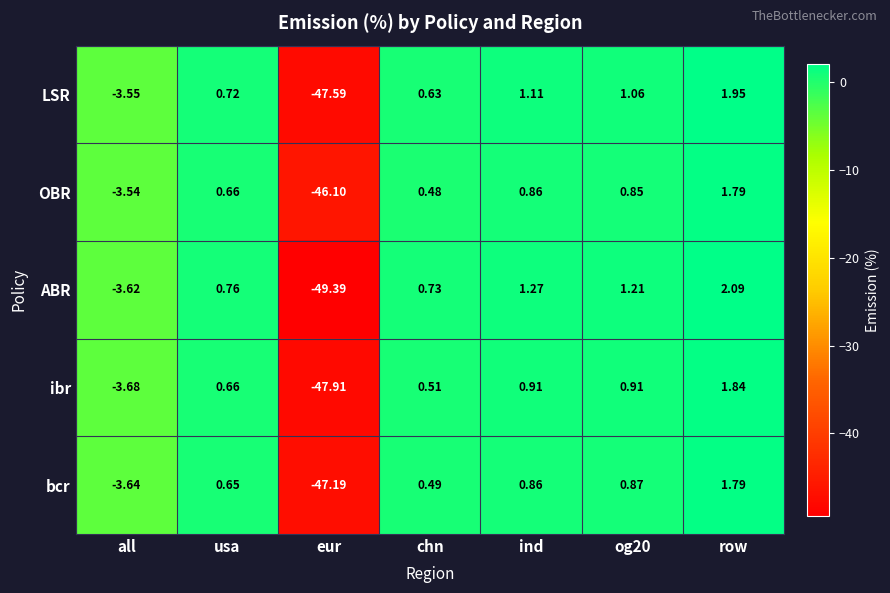

Which series changed the most between all and eur?

ABR